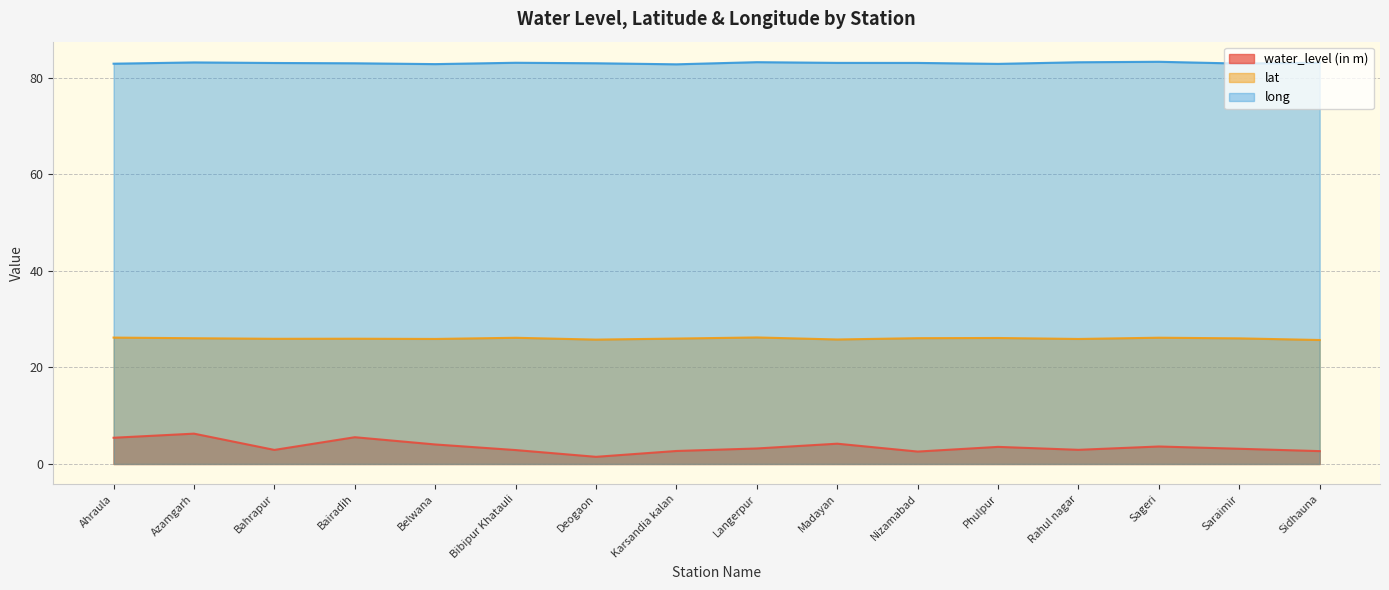

The value of lat at Rahul nagar is 10.3. True or false?

False